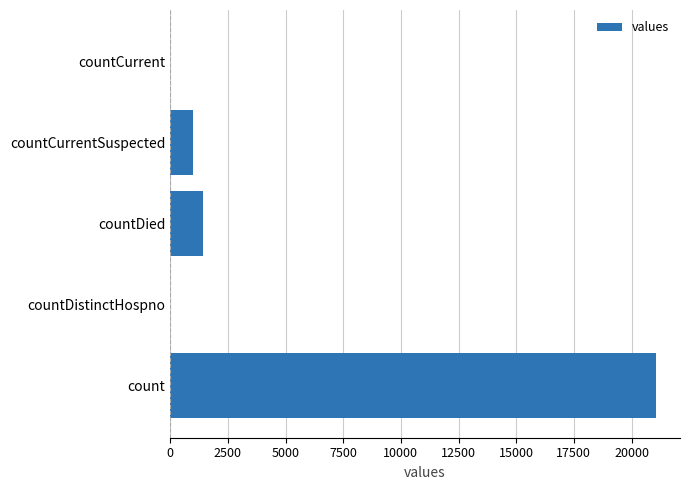

Where is the data nearest to the value 10525?

countDied